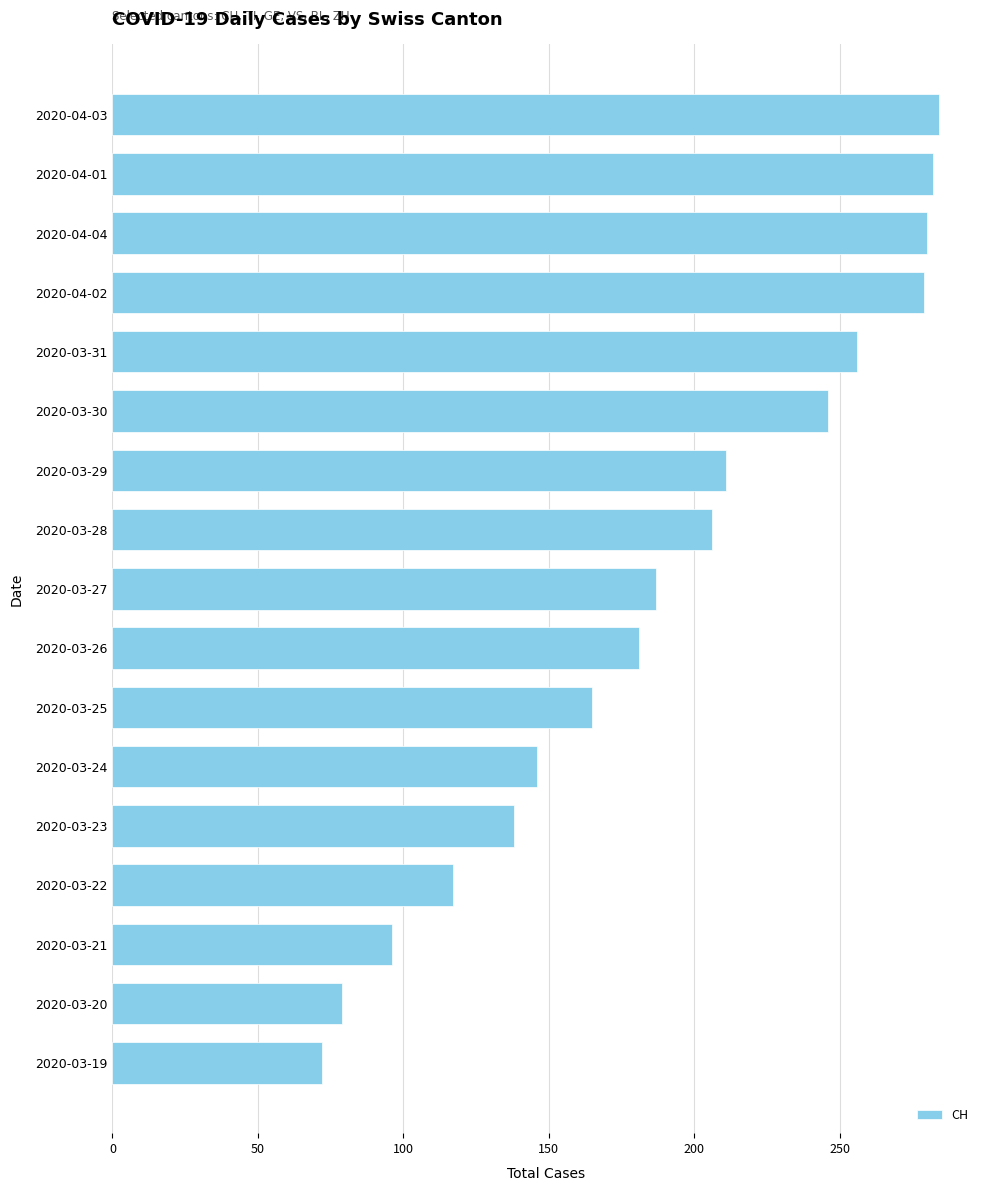

What is the value of the 5th bar from the top?

256